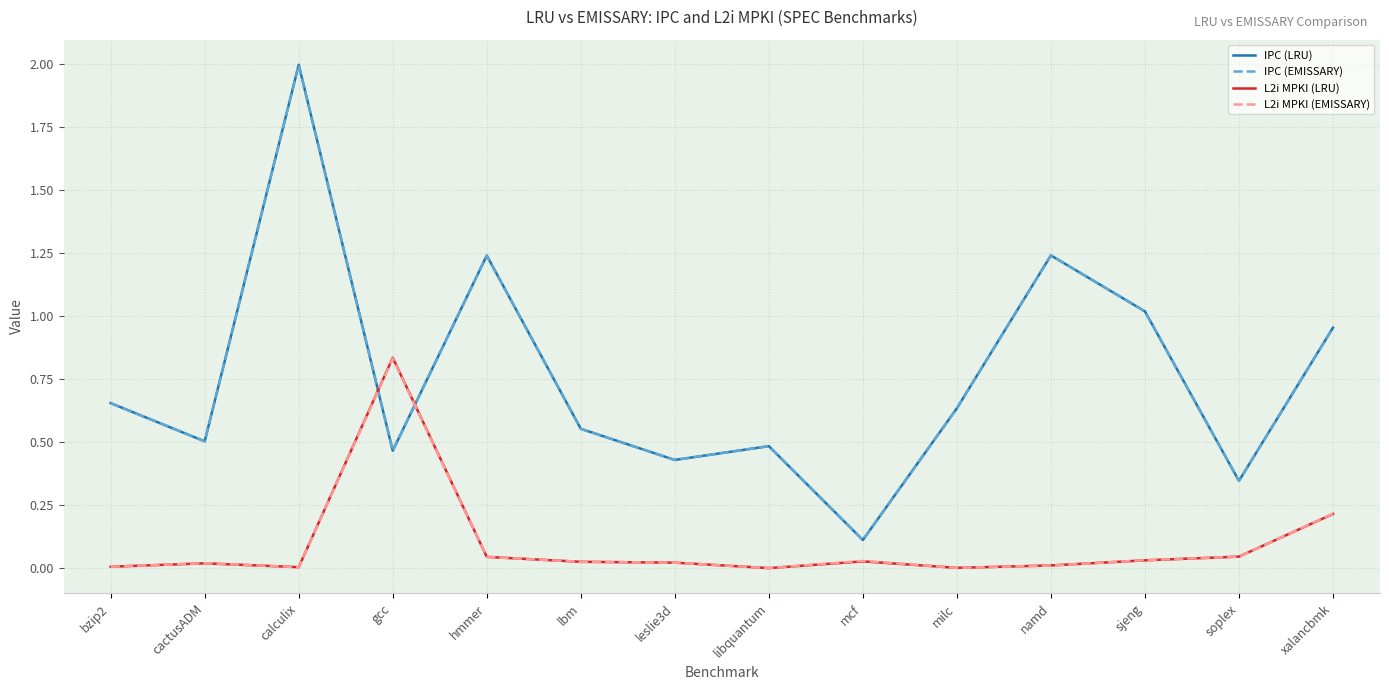

What are all the series names shown in the legend?

IPC (LRU), IPC (EMISSARY), L2i MPKI (LRU), L2i MPKI (EMISSARY)